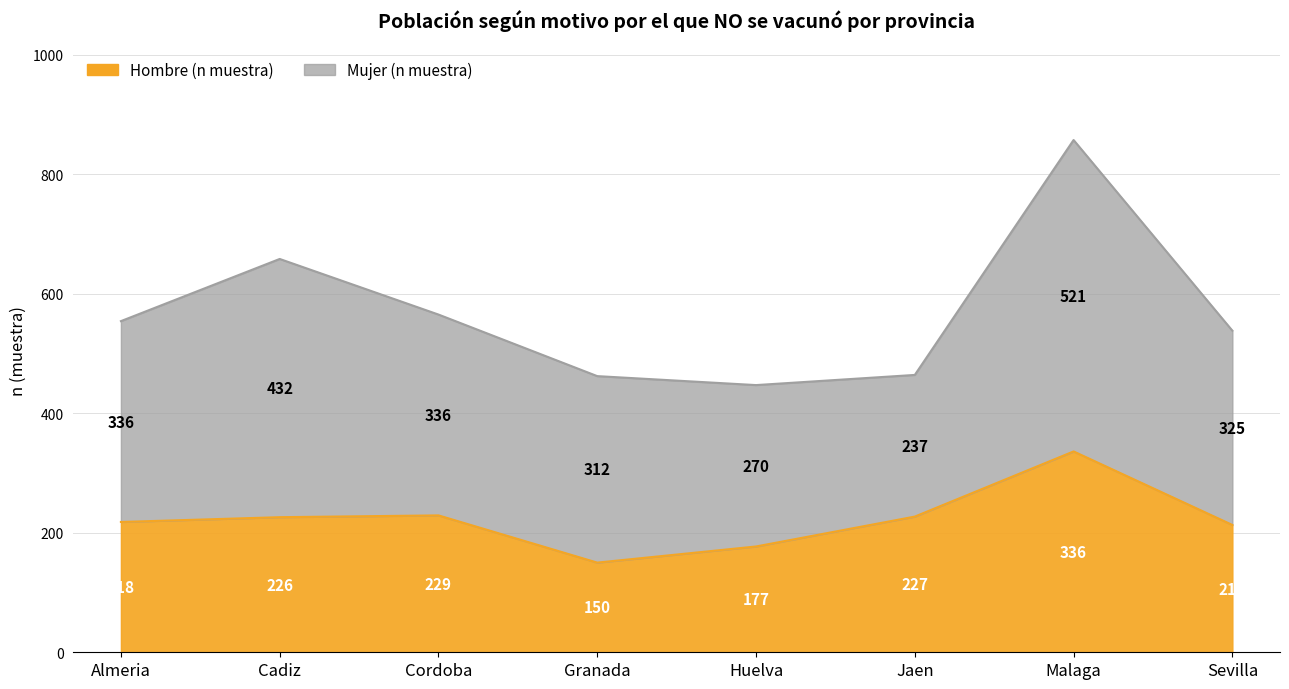

The value at Malaga is 535. True or false?

False